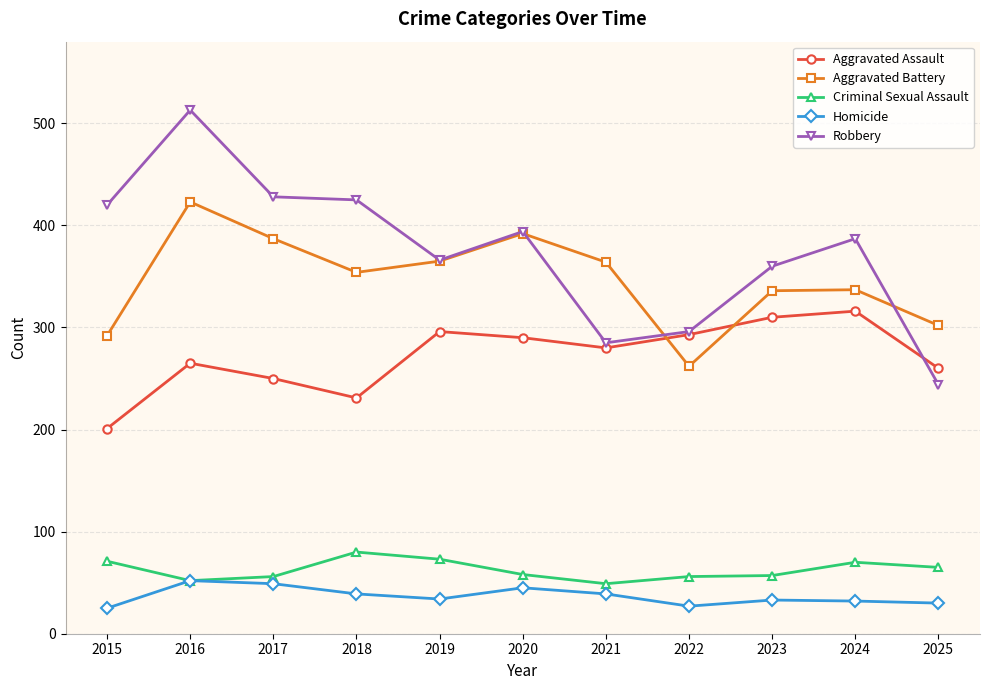

What is the highest value of the Aggravated Assault series?

316